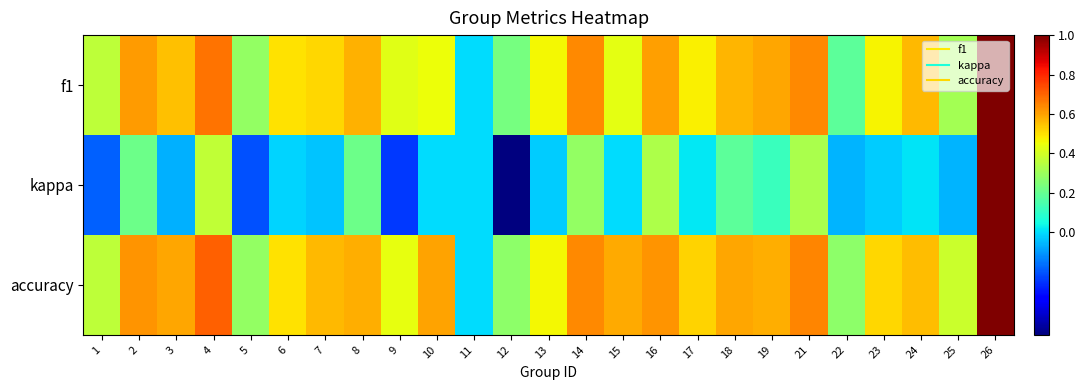

Which category has the highest value across all series?

26